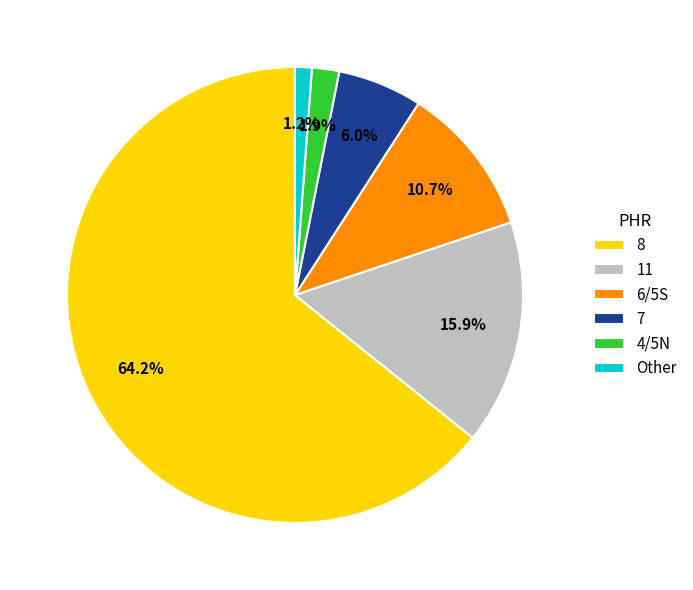

Does 8 account for over 50% of the chart?

Yes